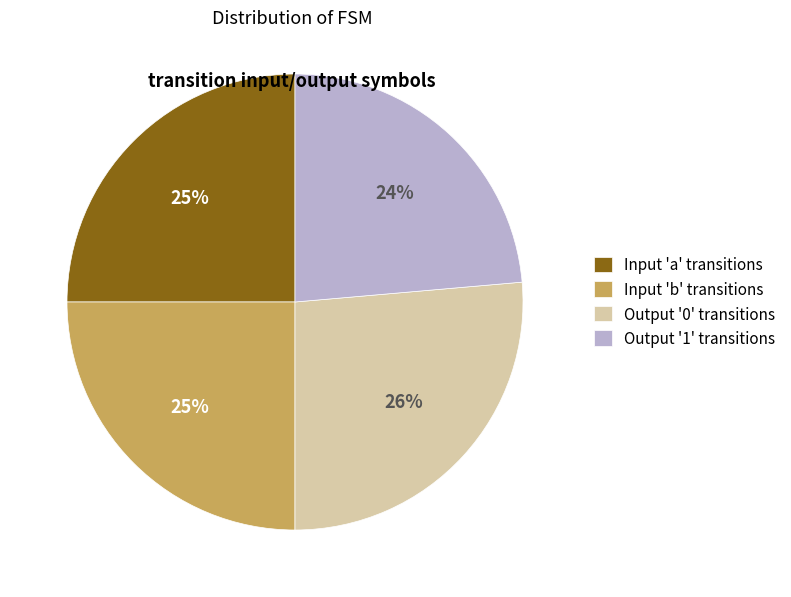

Is there a majority slice in this chart?

No